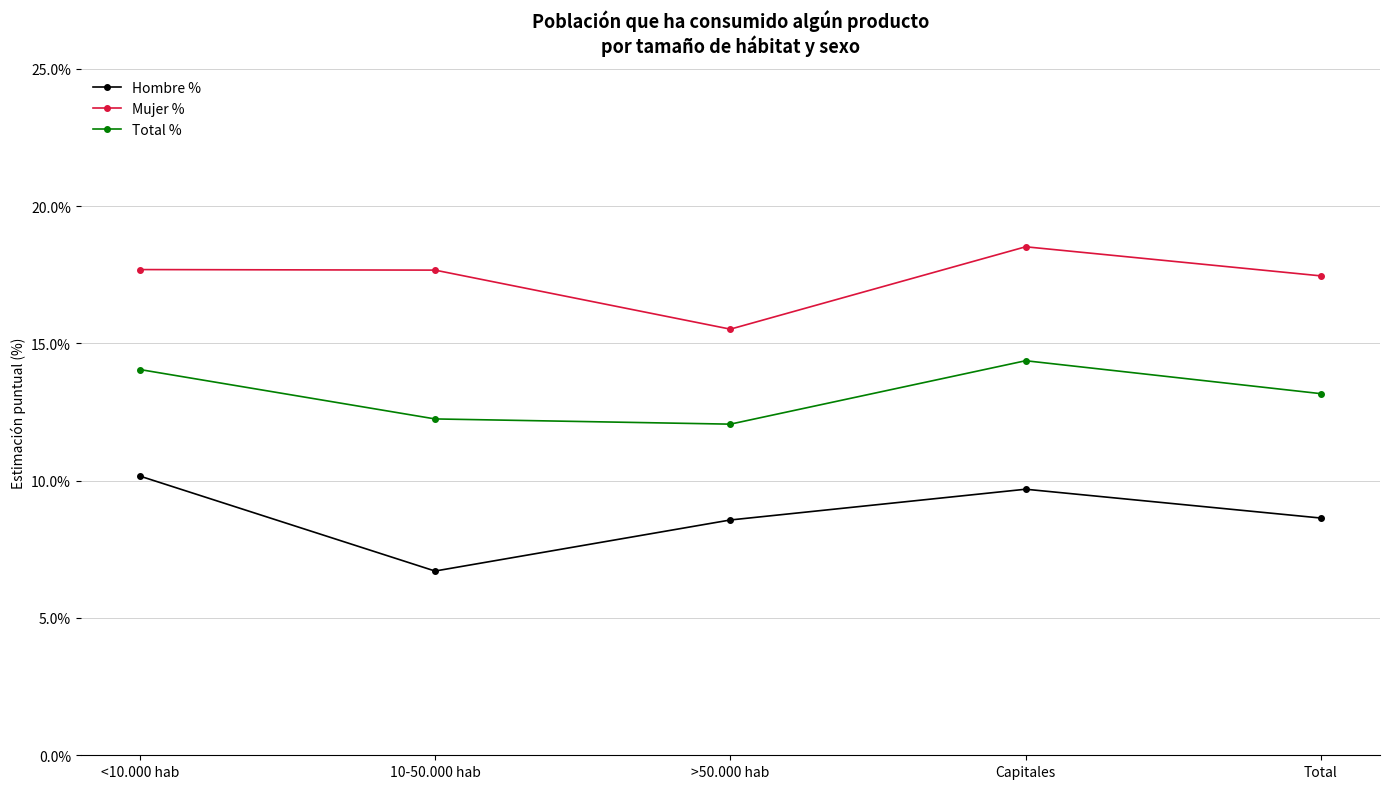

What is the average value of the Mujer % series?

17.4